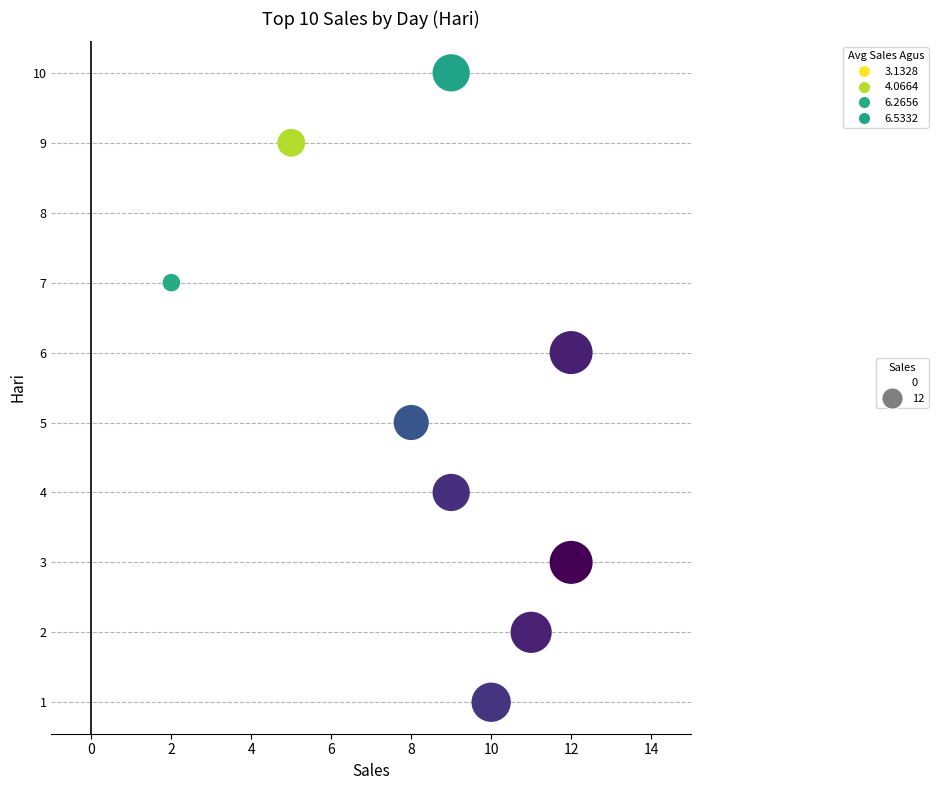

What is the average X value?

8